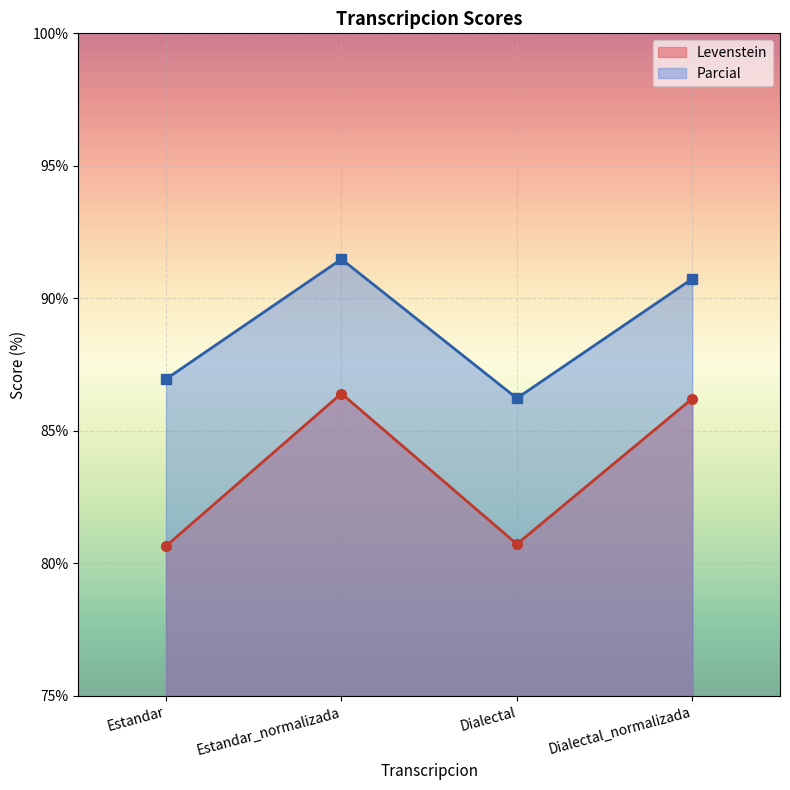

At which label is Levenstein closest to 83?

Dialectal